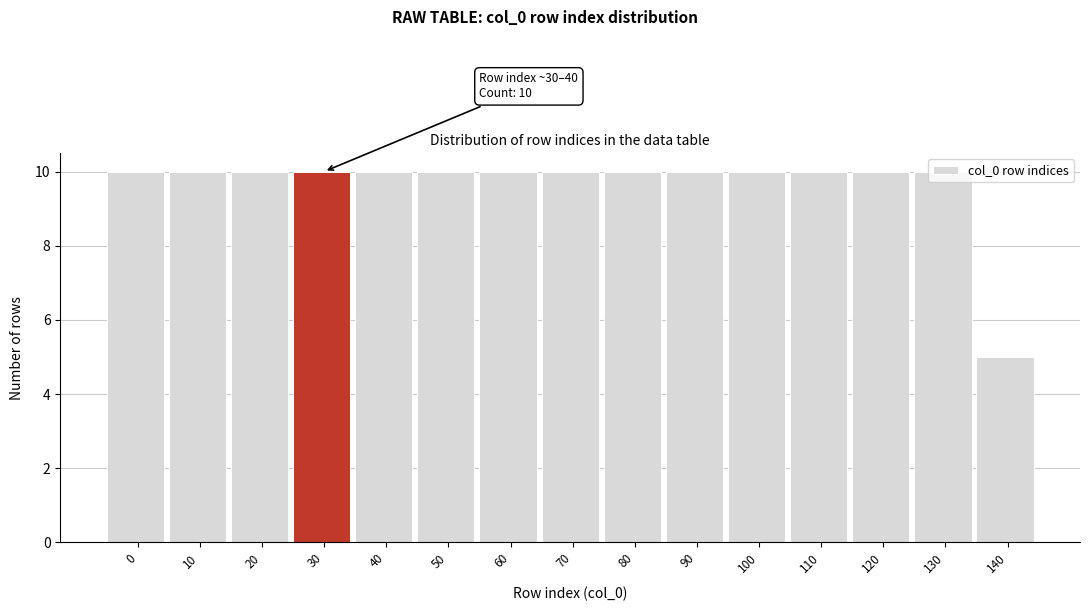

The chart shows a value of 10 at 90. True or false?

True